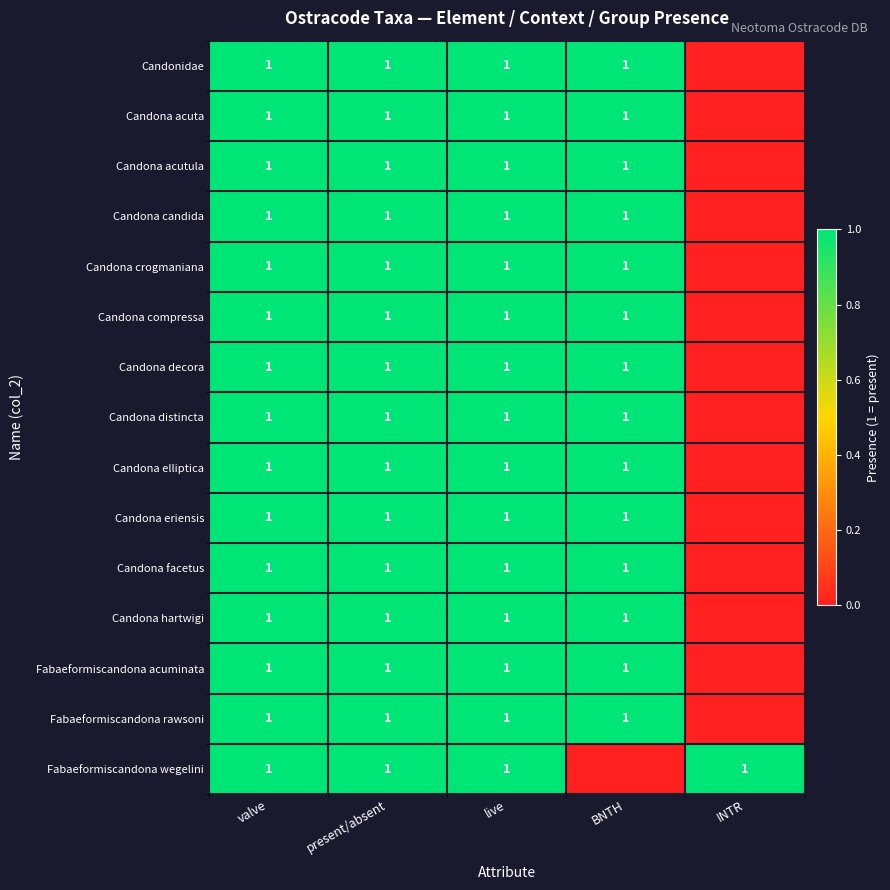

What is the total value across all series at valve?

15